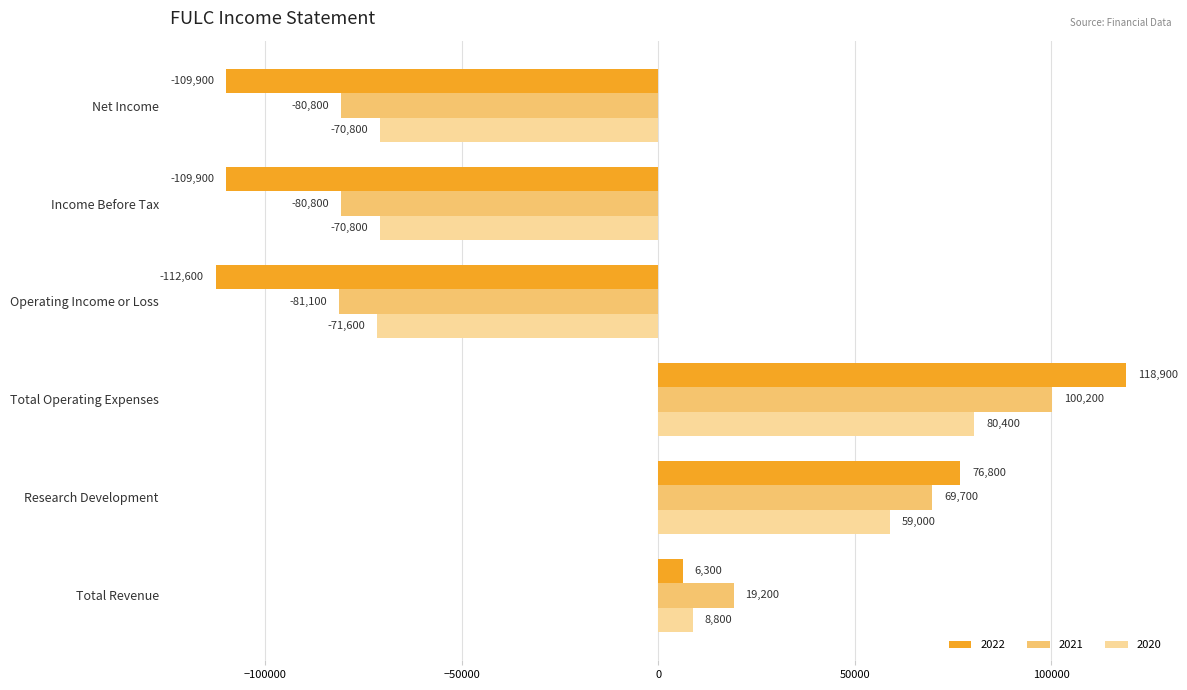

What value does the 2020 series have at Research Development, to the nearest 10?

59000